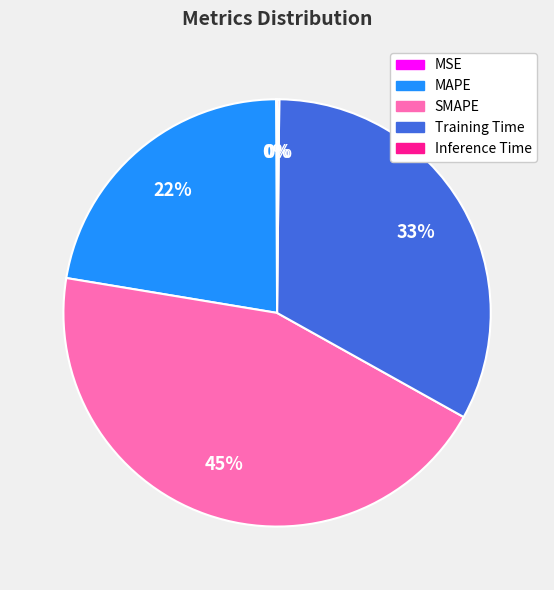

Does any single category account for the majority?

No